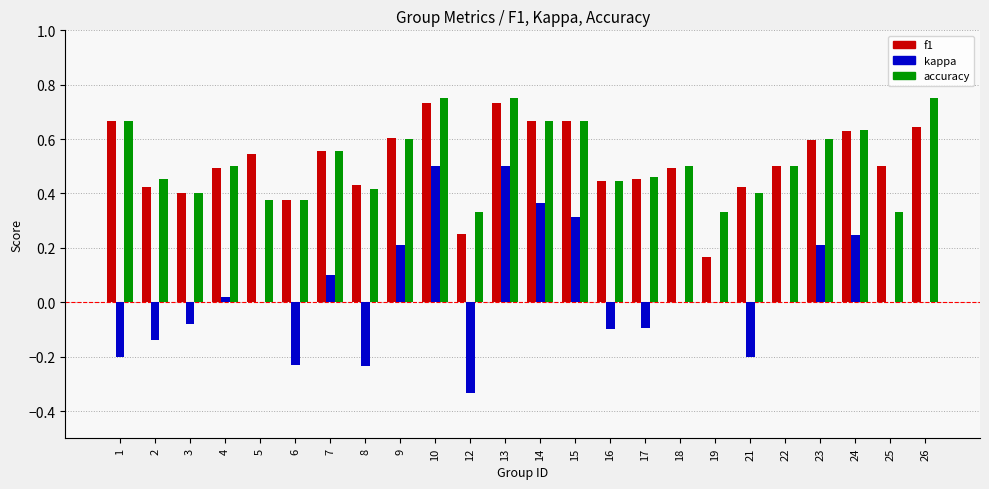

What is the sum of all accuracy values?

12.5